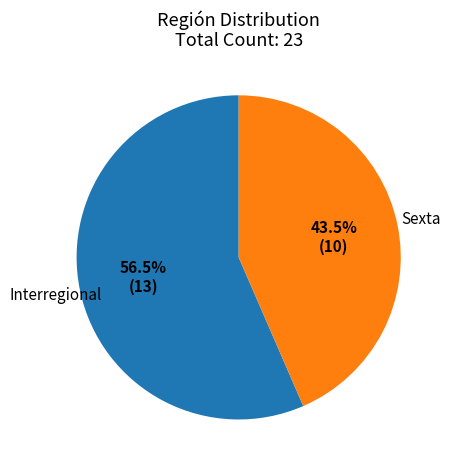

Is there any slice that represents more than half of the pie?

Yes